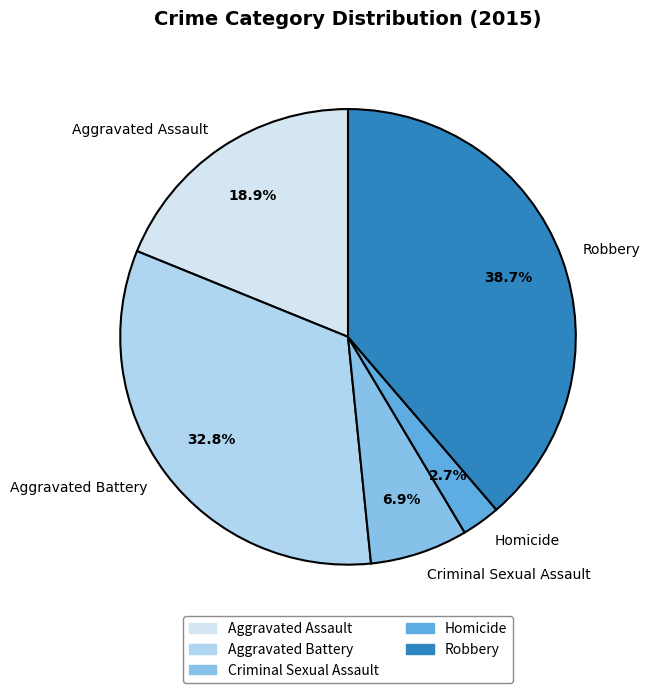

To the nearest percent, what is the difference between the largest and smallest slice percentages?

36%